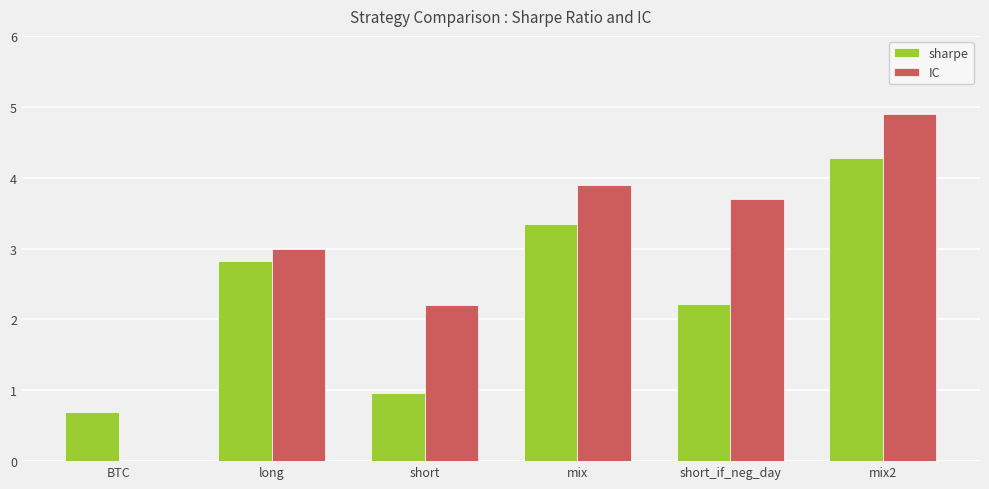

At which category is the sum across all series the highest?

mix2